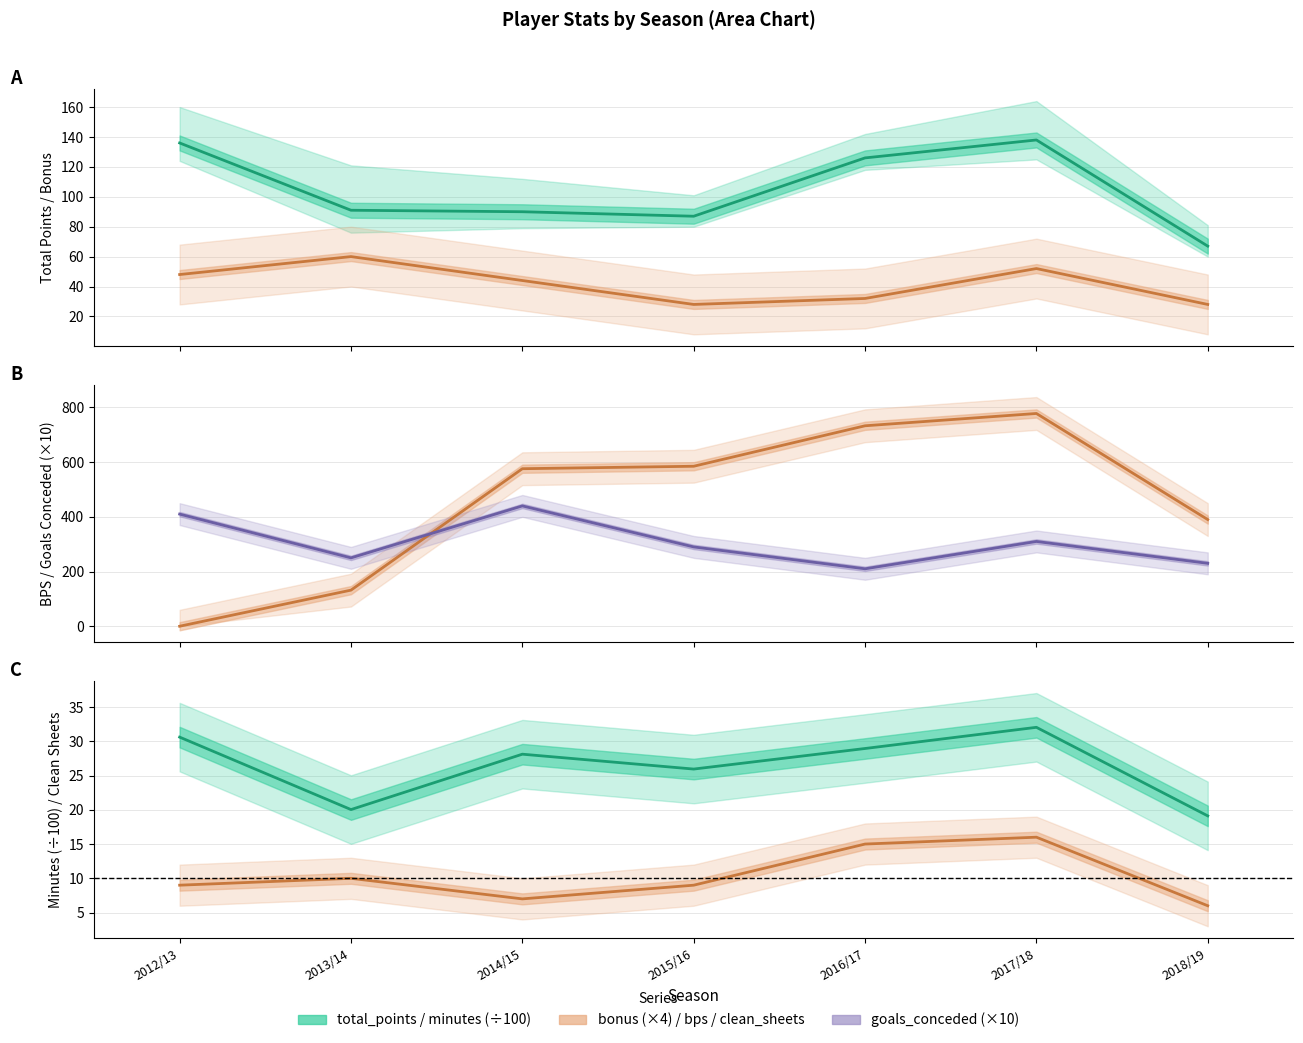

Rank the series at 2012/13 from highest to lowest value.

goals_conceded, total_points, bonus, minutes, clean_sheets, bps